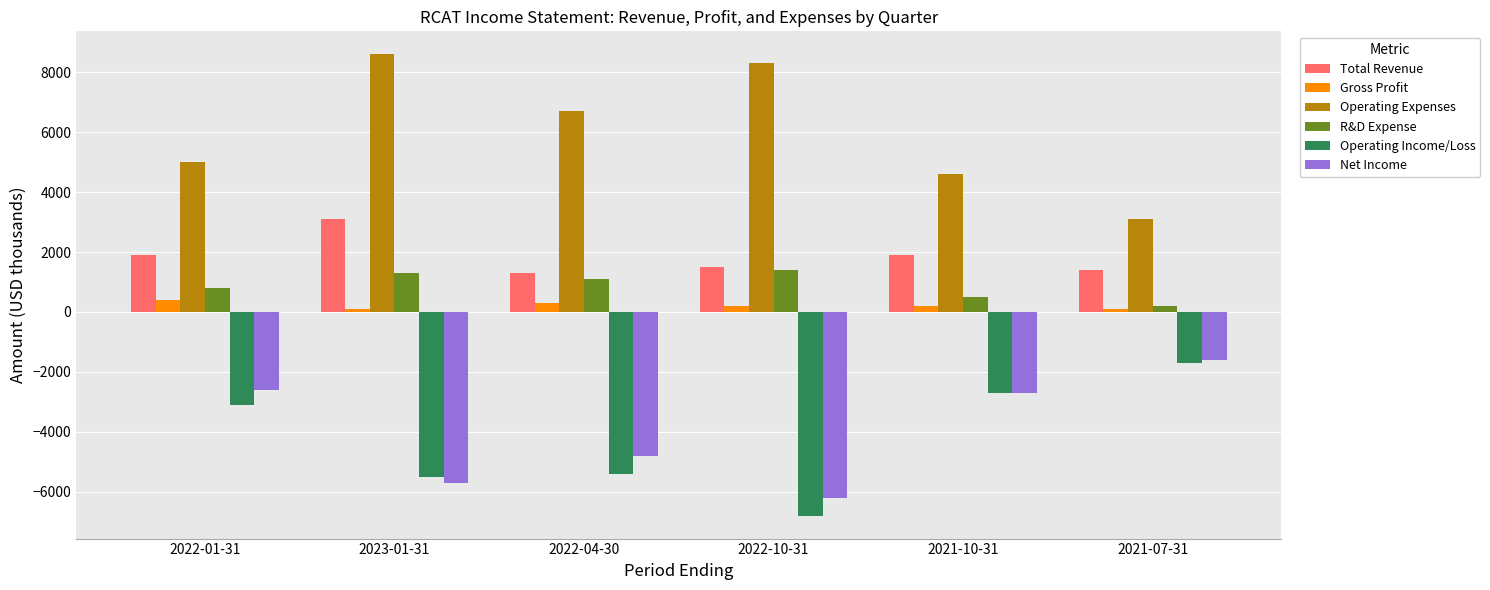

At 2022-04-30, list the series in order from largest to smallest.

Operating Expenses, Total Revenue, R&D Expense, Gross Profit, Net Income, Operating Income/Loss